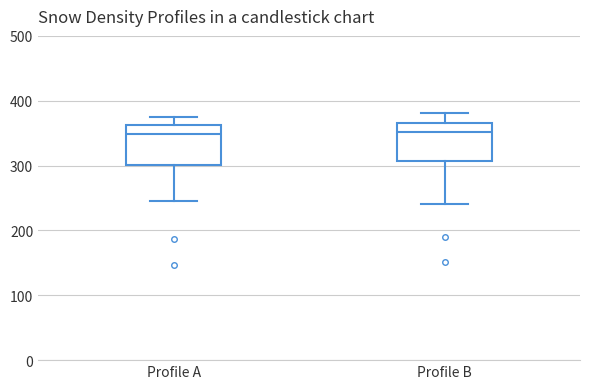

Reading left to right, transcribe this box plot: for each box, give where its median line is, the range the box spans, and where its two whiskers end, as read against the y-axis. The values are not printed on the chart, so give them approximately, as read against the axis.

Profile A: median 350, box 300 to 360, whiskers 250 to 380
Profile B: median 350, box 310 to 370, whiskers 240 to 380